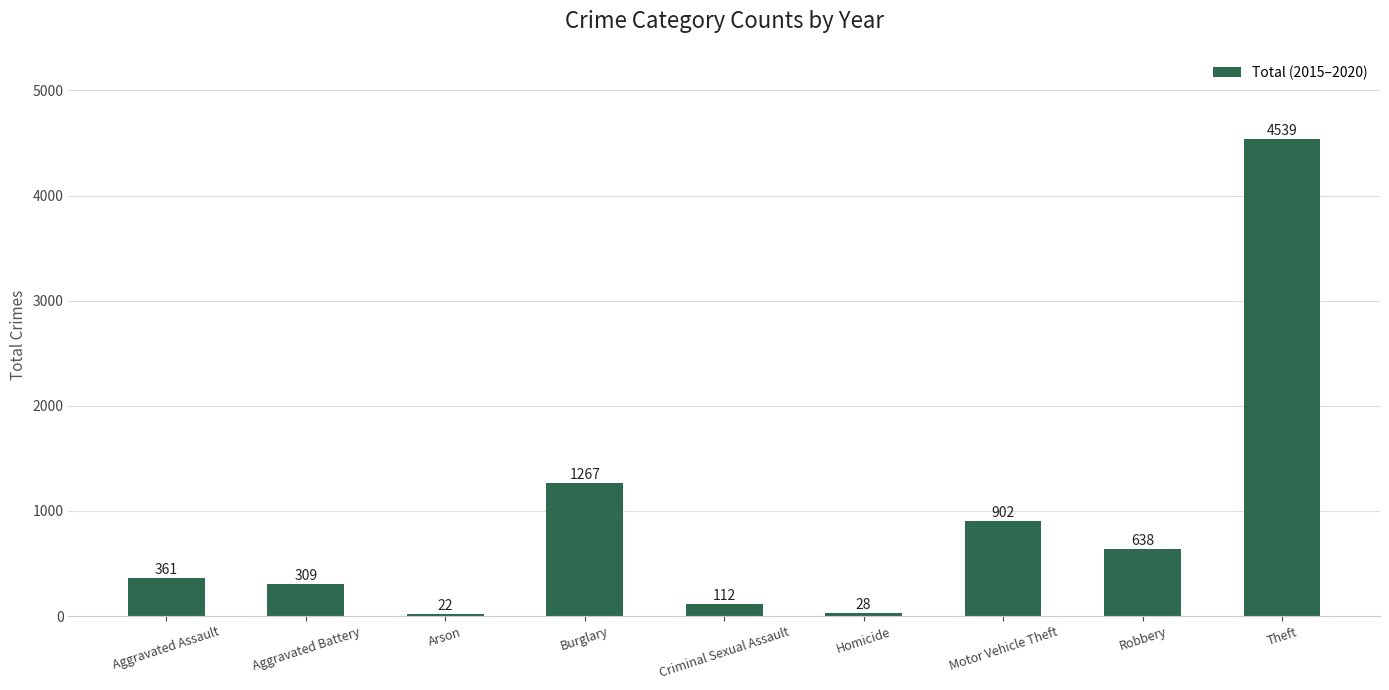

The chart shows a value of 361 at Aggravated Assault. True or false?

True